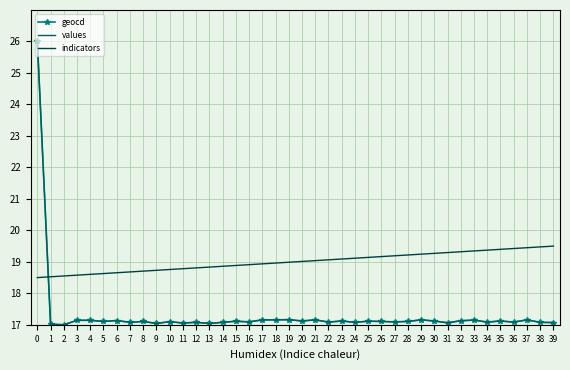

True or false: indicators and geocd cross at least once.

True